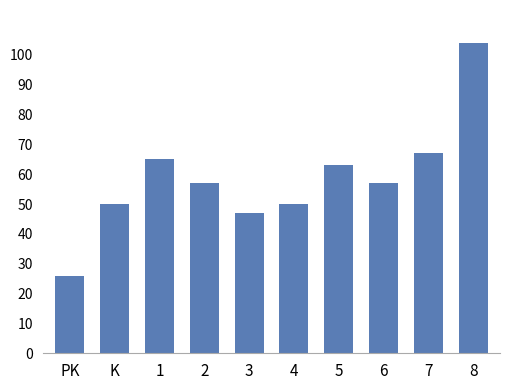

True or false: the data shows 15 at 2.

False